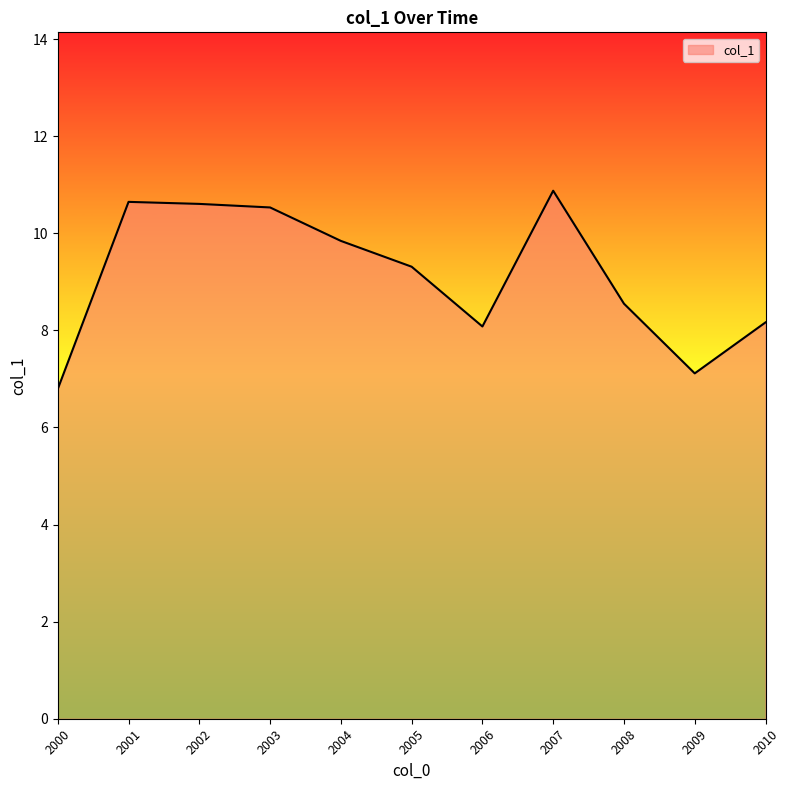

What is the difference between the maximum and minimum values?

4.1